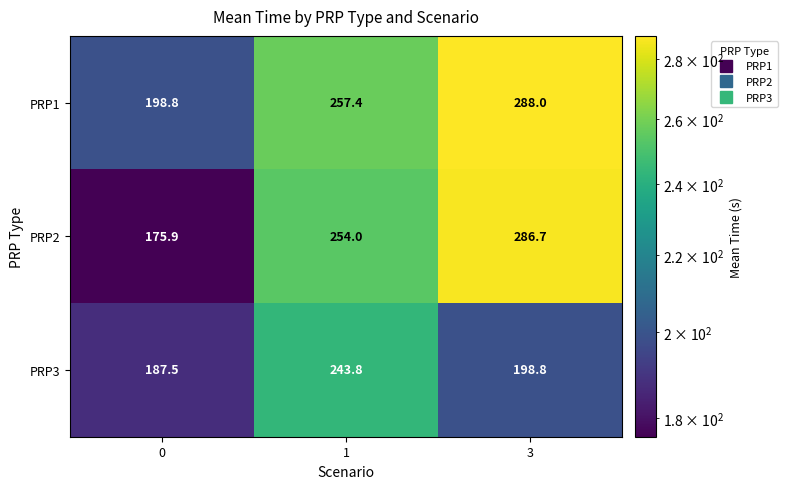

At which category does the chart reach its peak across all series?

3